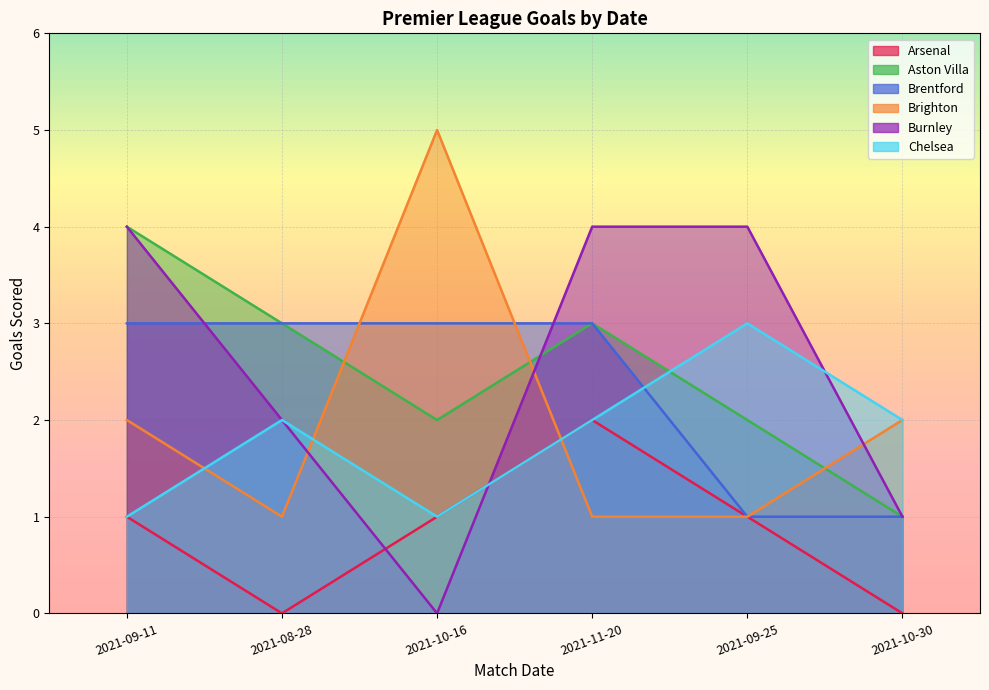

What is the value of the Brentford point at the 3rd from the left?

3